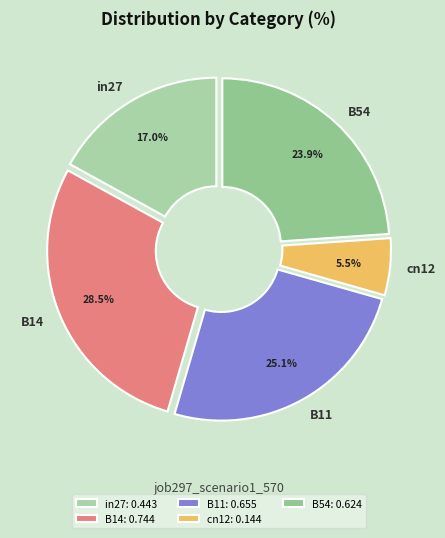

Is cn12 the majority of the pie?

No